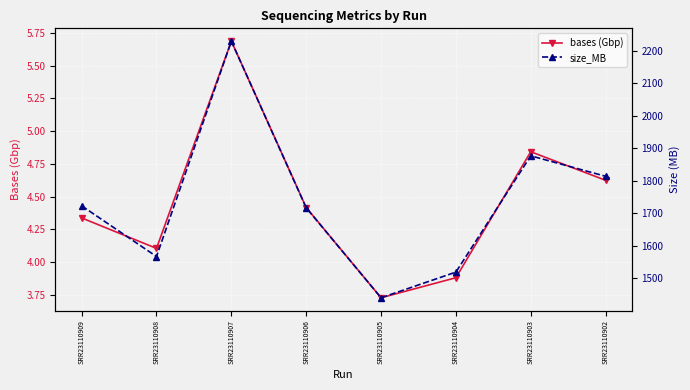

What are all the series names shown in the legend?

bases (Gbp), size_MB